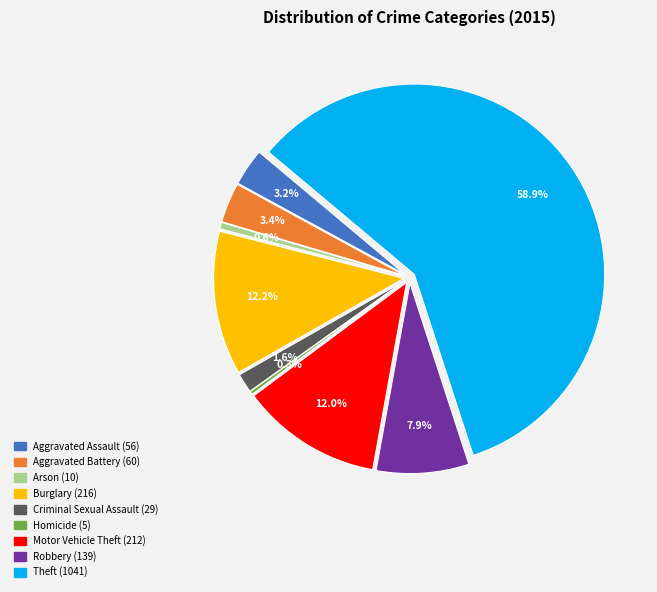

Combined, what portion of the pie is Homicide and Robbery?

8.1%